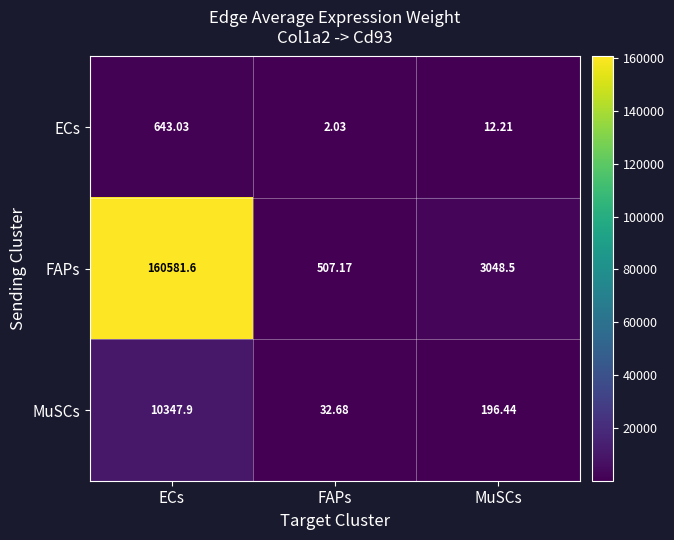

Rank the series by their maximum value, from highest to lowest.

FAPs, MuSCs, ECs